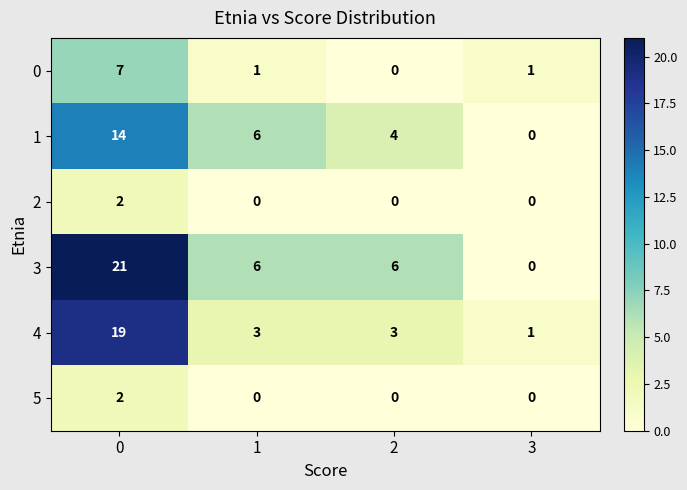

Rank the categories by 1 value from highest to lowest.

0, 1, 2, 3